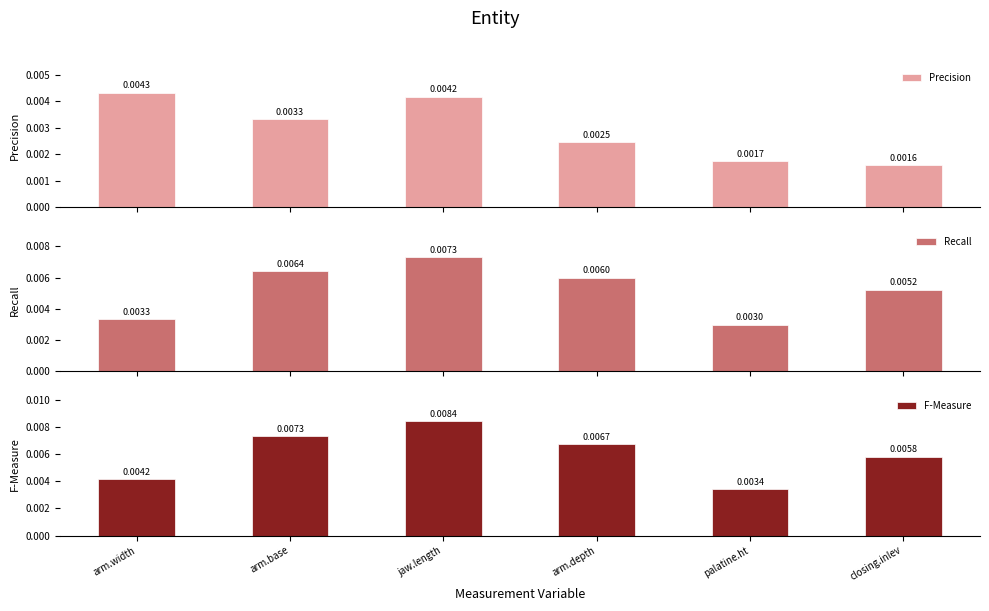

Which series changed the most between arm.base and closing.inlev?

Precision